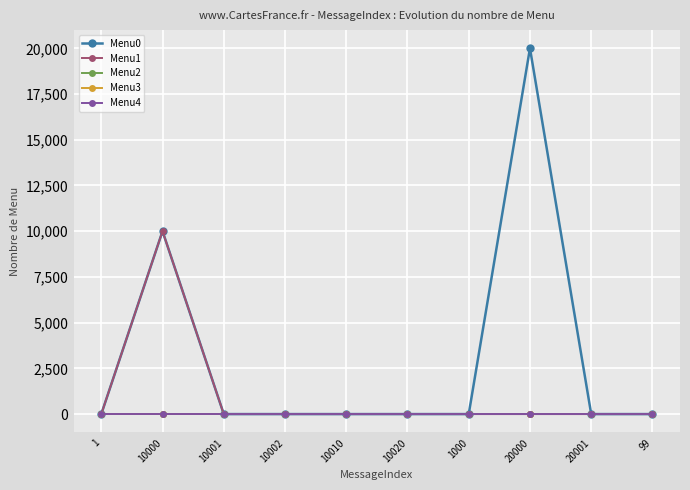

Does the chart display data point markers on the line(s)?

Yes